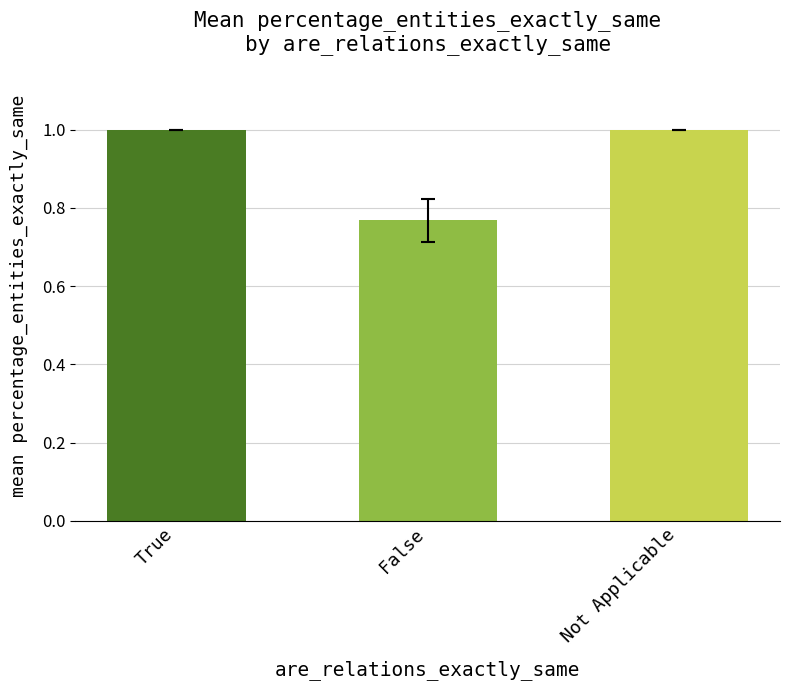

What is the average value?

0.9